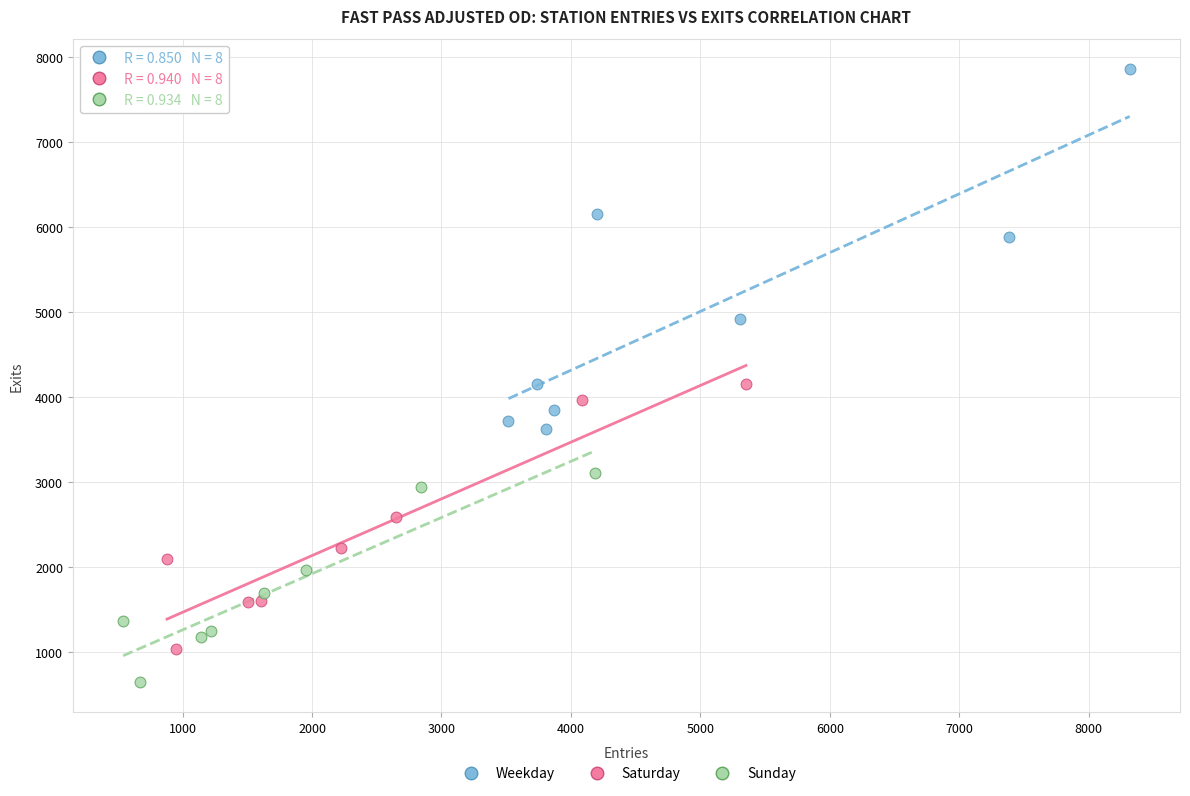

Which series has the widest spread of Y values?

Weekday